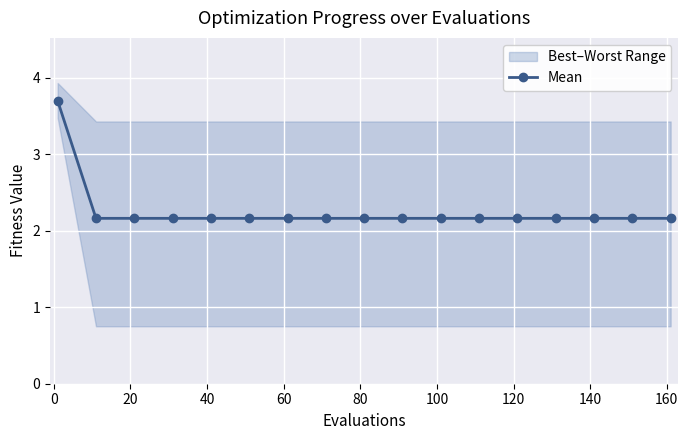

Reading right to left, list all the values displayed in this chart.

2.2	2.2	2.2	2.2	2.2	2.2	2.2	2.2	2.2	2.2	2.2	2.2	2.2	2.2	2.2	2.2	3.7